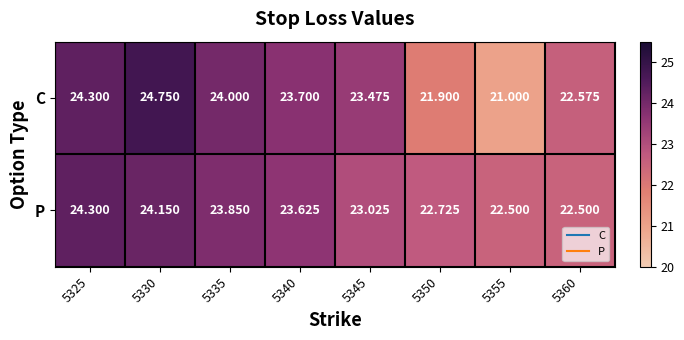

Rank the series at 5360 from highest to lowest value.

C, P